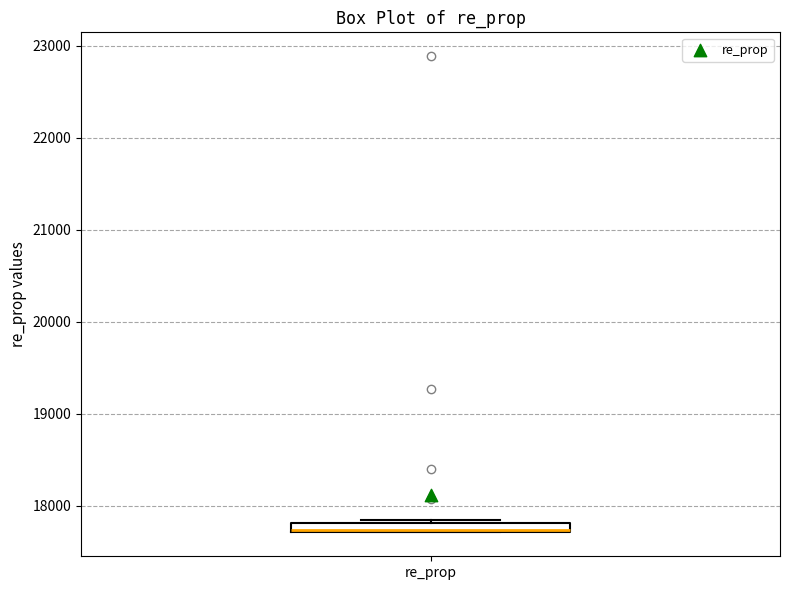

Where is the lower edge of the box for re_prop on the y-axis? The values are not printed on the chart, so give them approximately, as read against the axis.

17700